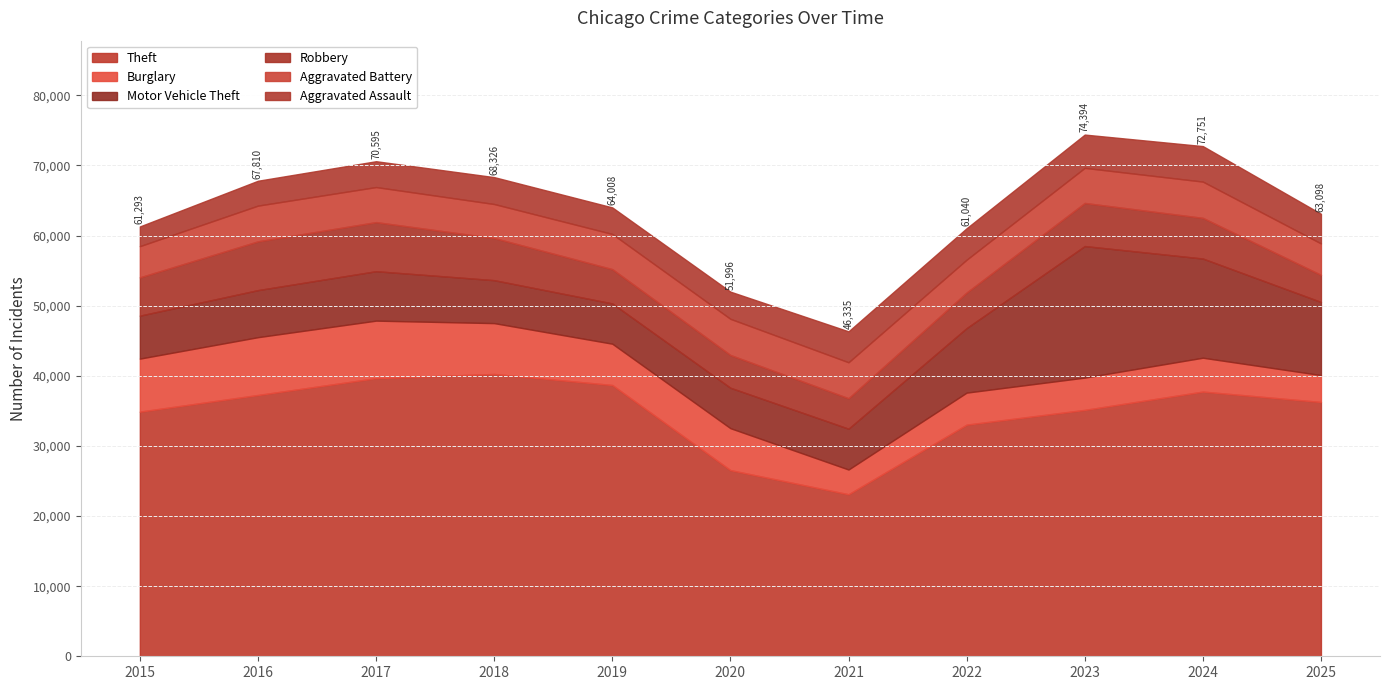

What are all the series names shown in the legend?

Theft, Burglary, Motor Vehicle Theft, Robbery, Aggravated Battery, Aggravated Assault